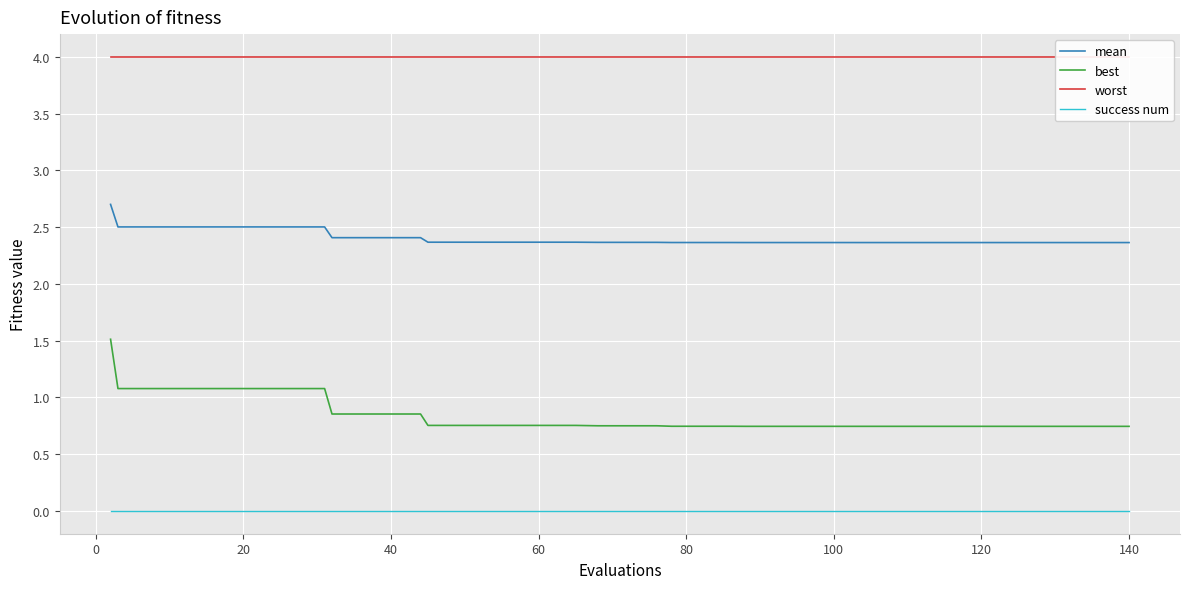

What is the sum of all best values?

33.8